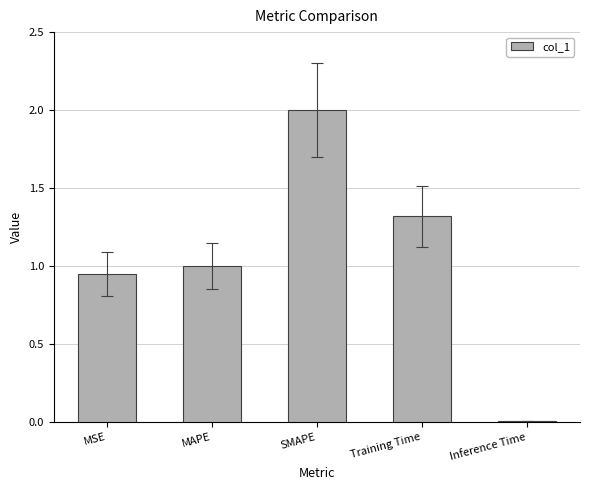

The chart shows a value of 1.0 at MAPE. True or false?

True